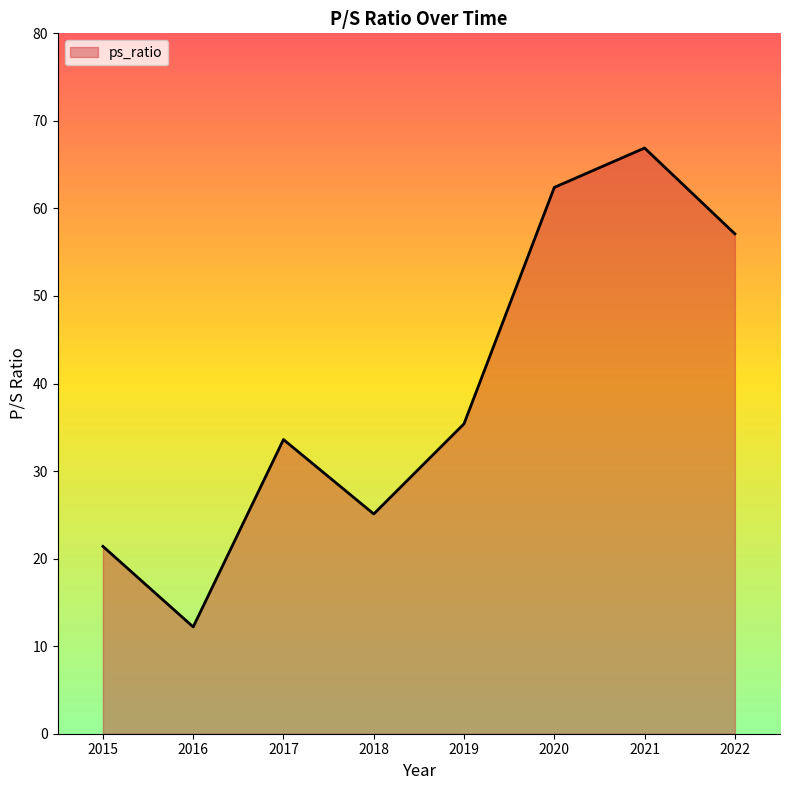

At which label does the data first exceed 35?

2019